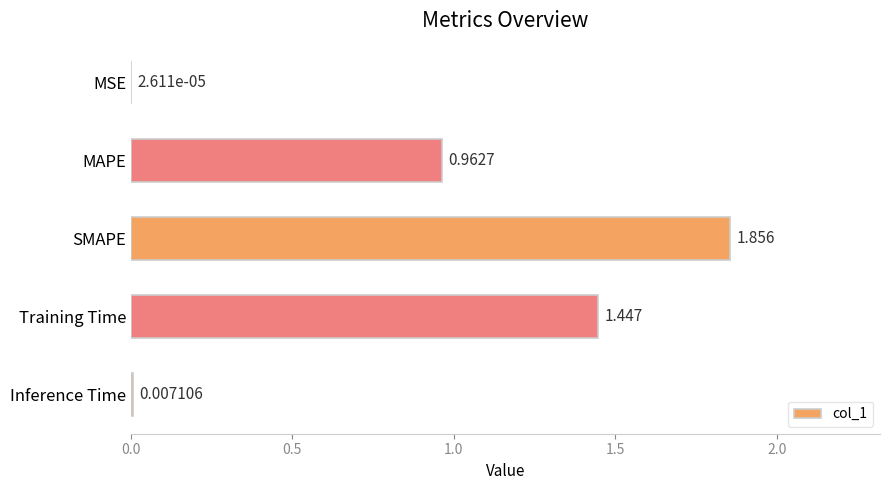

Which label corresponds to the largest value in the chart?

SMAPE